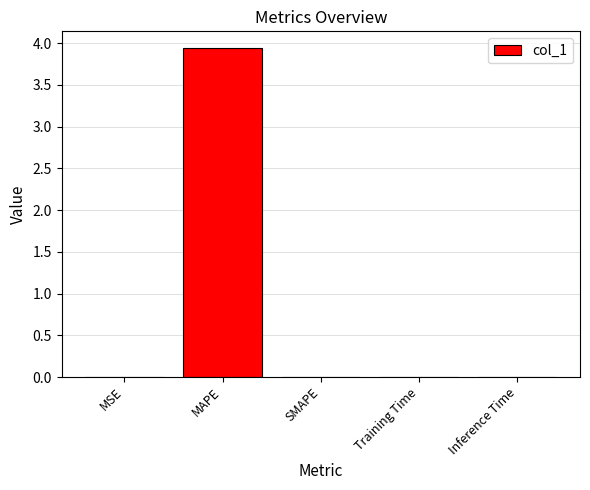

Count the number of data series in this chart.

1